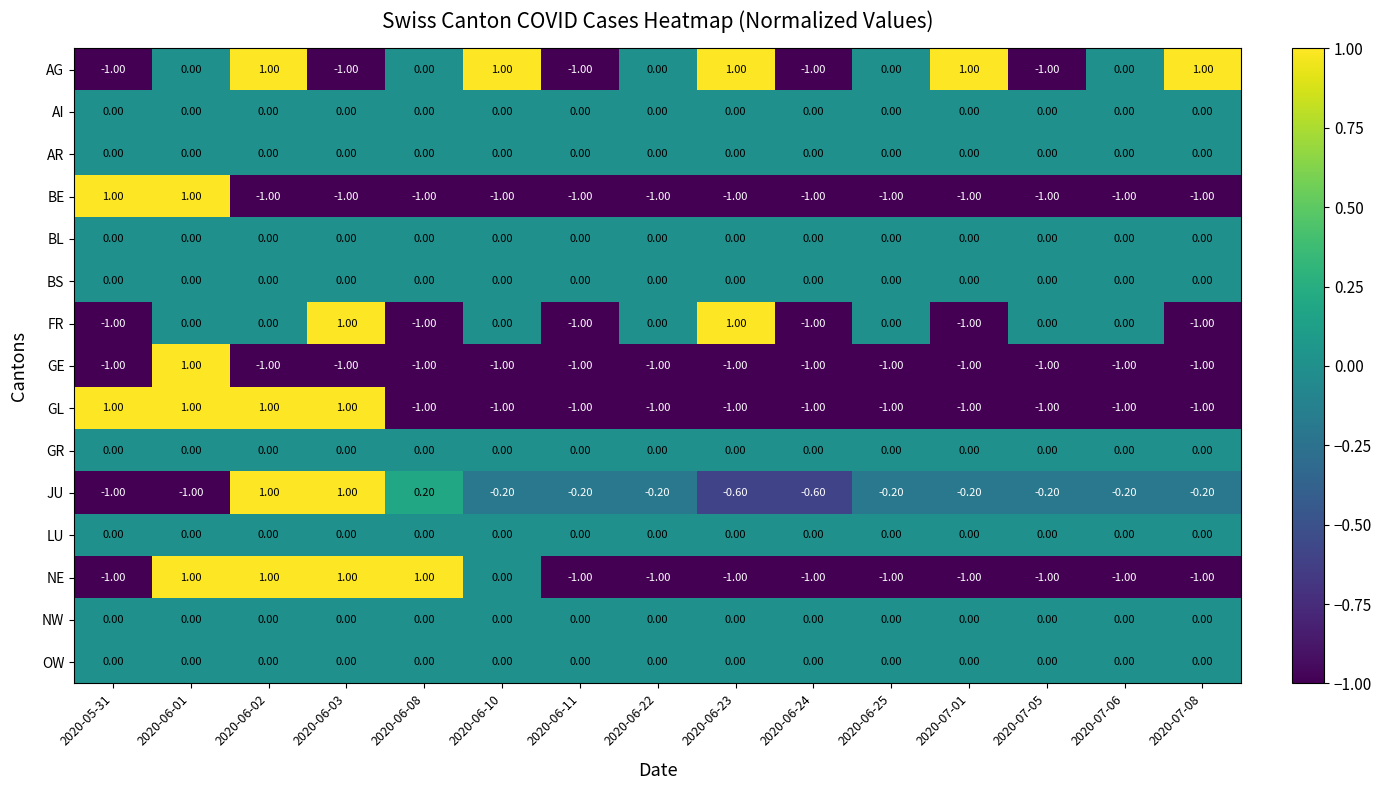

What is the difference between the highest and lowest values at 2020-06-24?

1.0